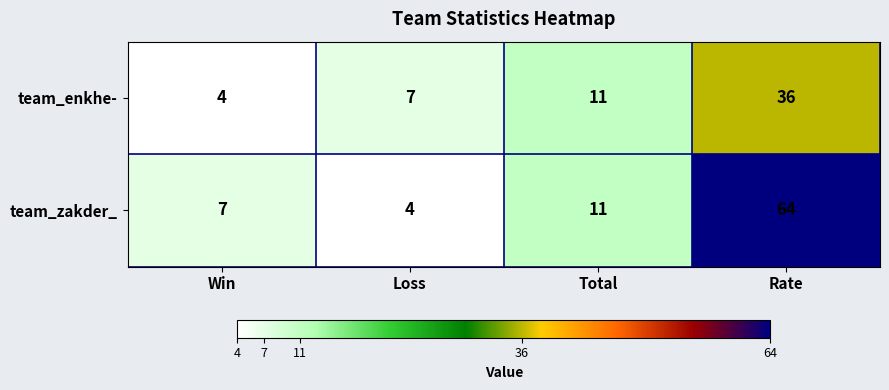

What is the difference between the maximum and minimum values in the team_enkhe- series?

32